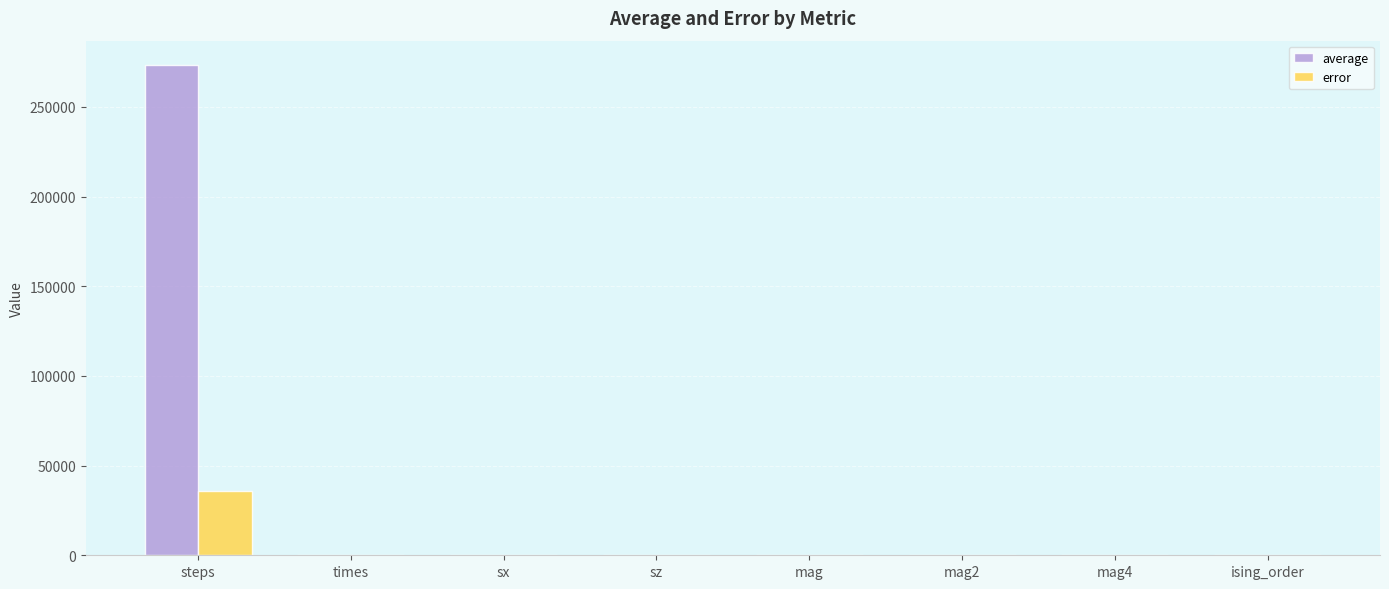

At which category is the sum across all series the highest?

steps